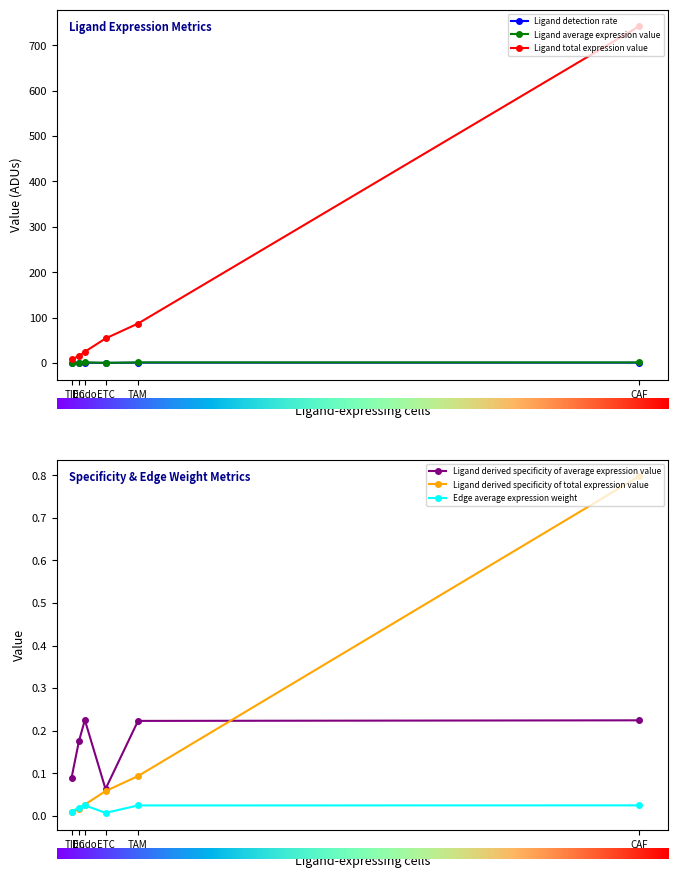

The Ligand average expression value series shows 0.3 at ETC. True or false?

True